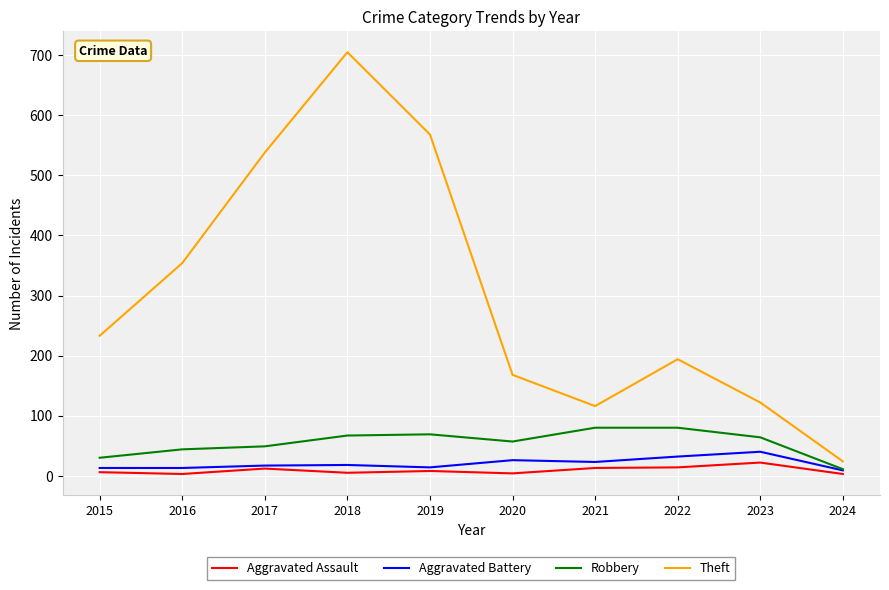

At 2015, list the series in order from largest to smallest.

Theft, Robbery, Aggravated Battery, Aggravated Assault